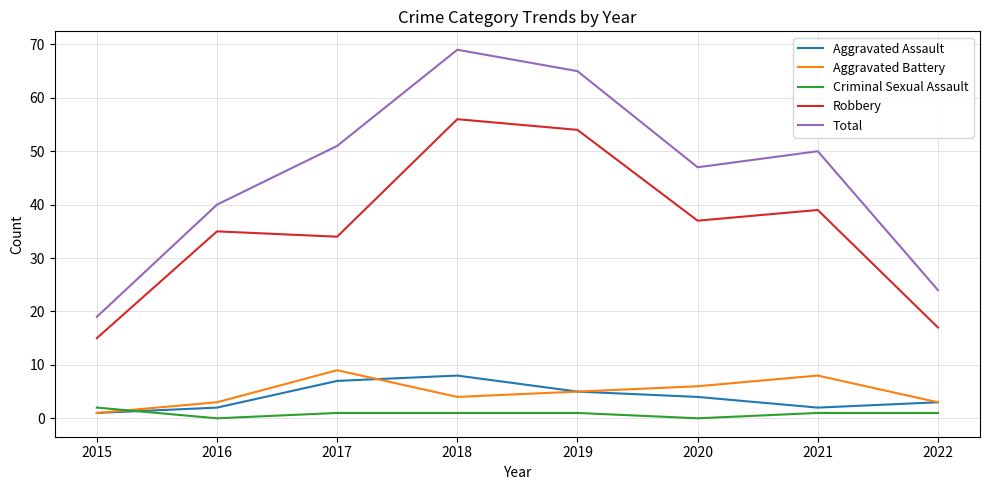

What value does the Aggravated Assault series have at 2015?

1